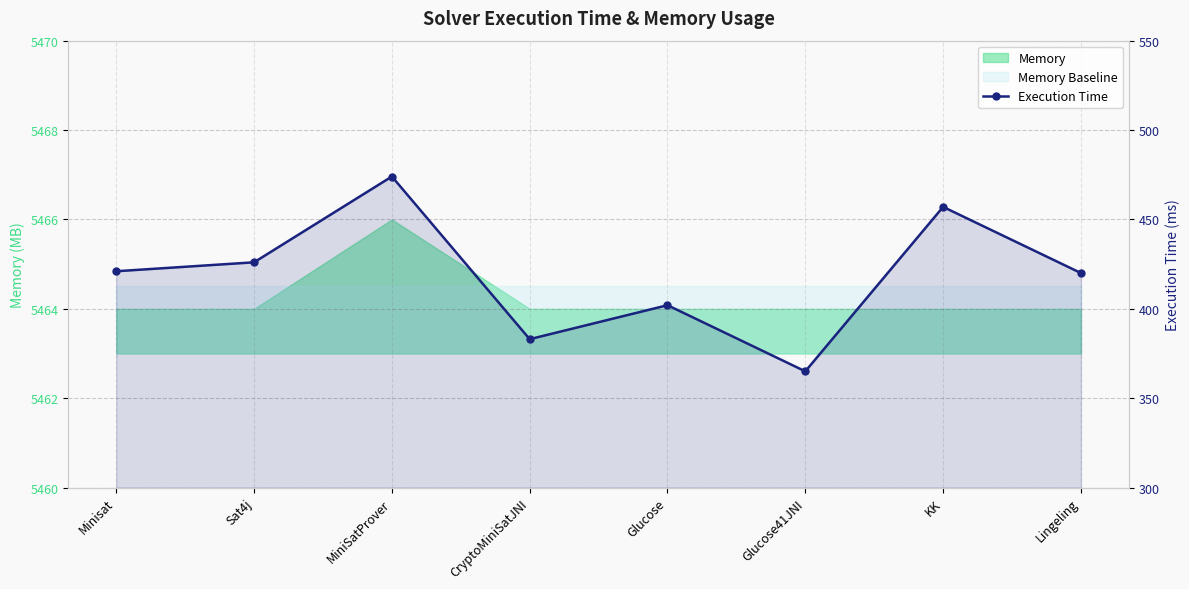

How many lines are shown in the chart?

1